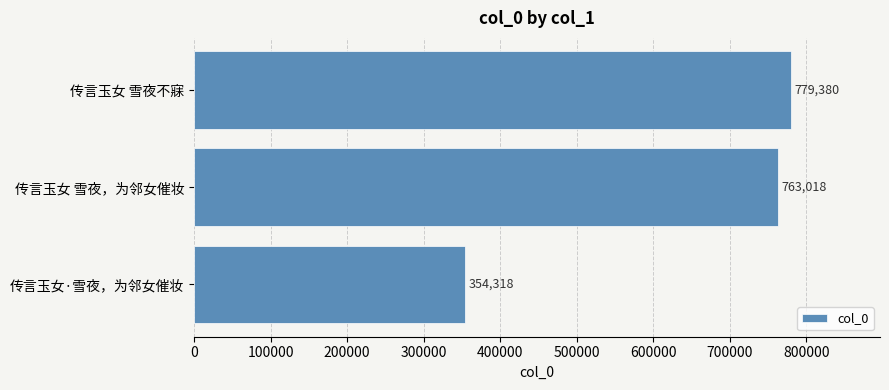

What is the sum of all values?

1896716